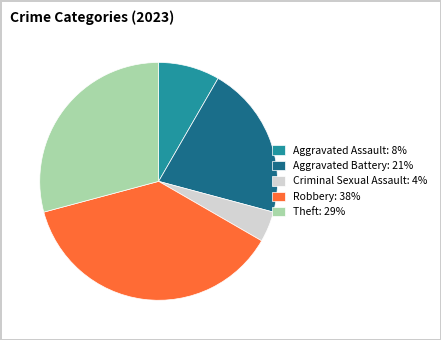

Is it true that Aggravated Assault: 8% is 18% of the pie?

False